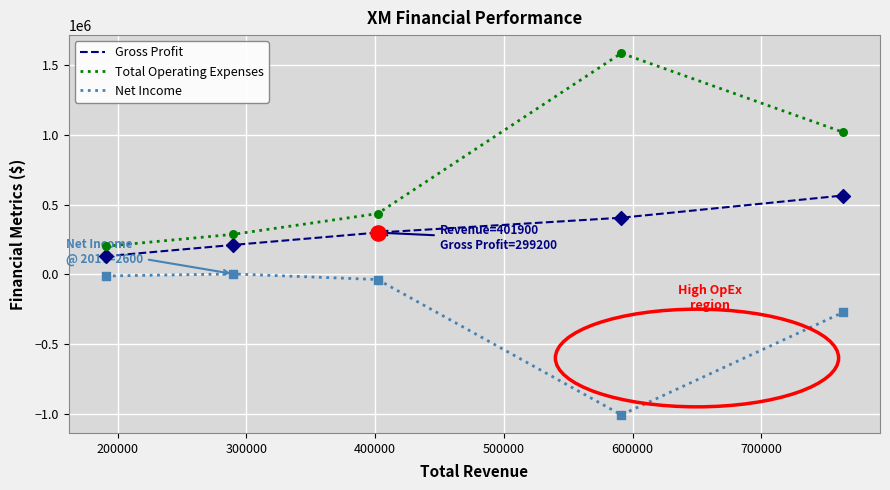

Which series has the largest range (max minus min)?

Total Operating Expenses